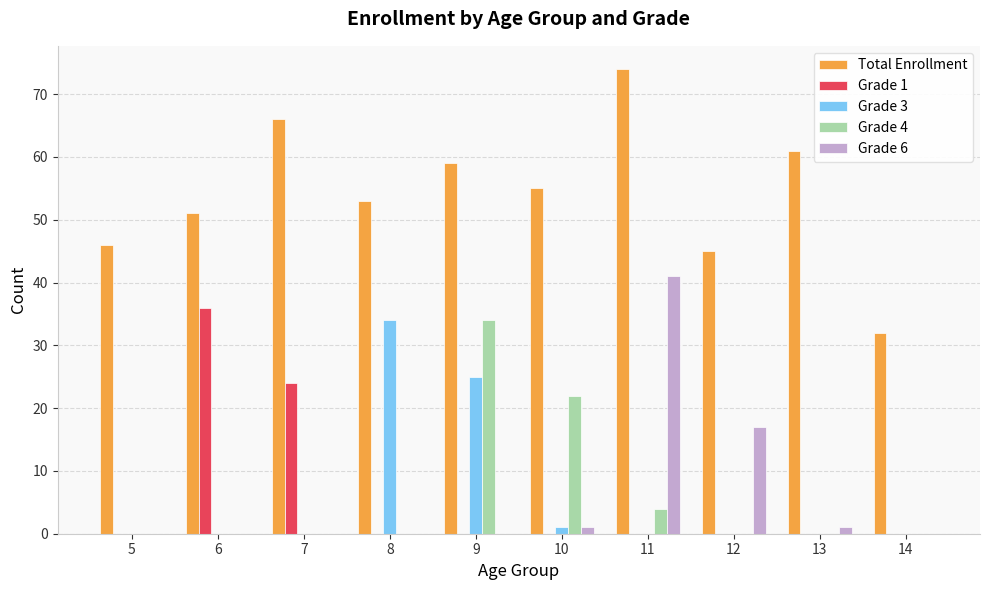

Which series has the largest total across all categories?

Total Enrollment